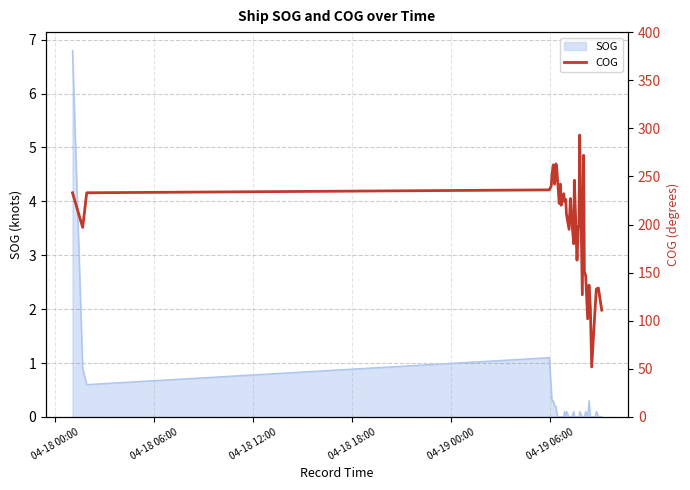

How many data points does each series have?

40